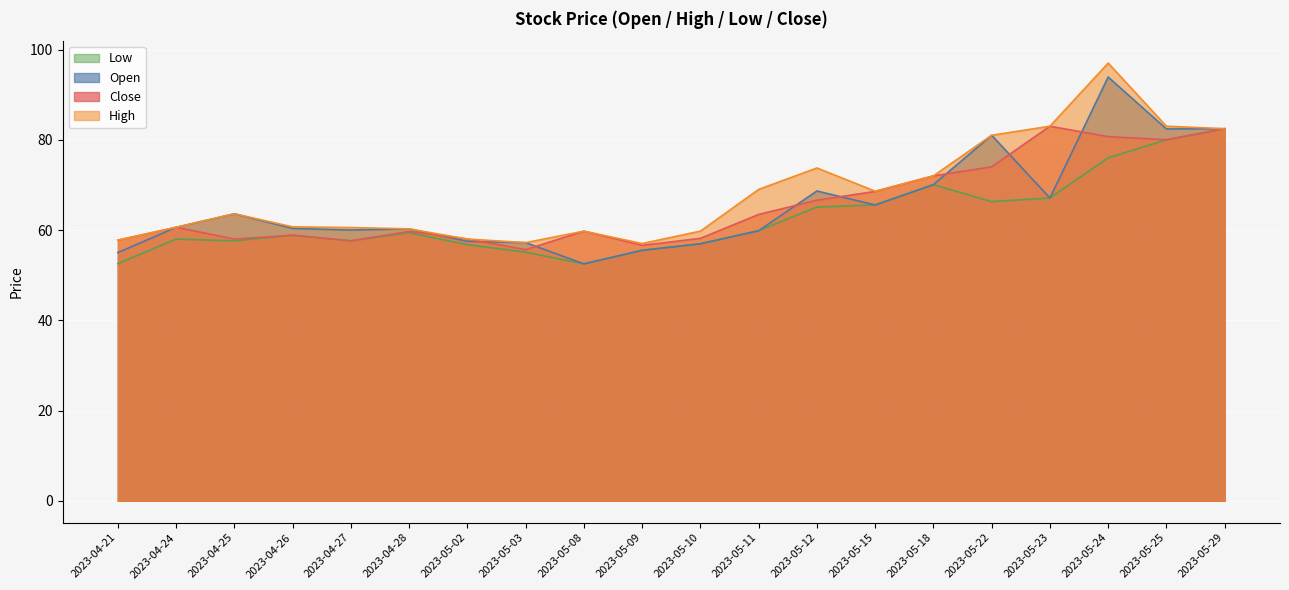

Which category has the highest value in the Close series?

2023-05-23